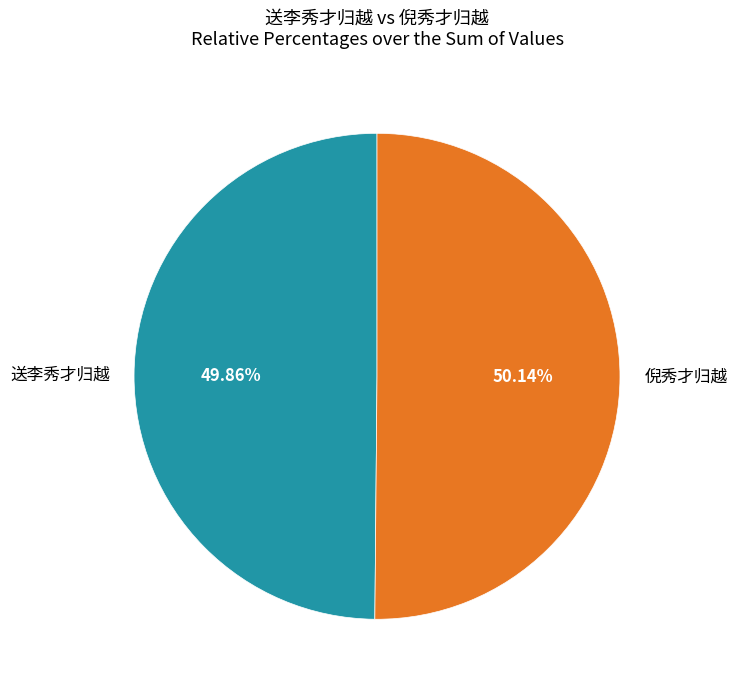

How many slices are in this pie chart?

2